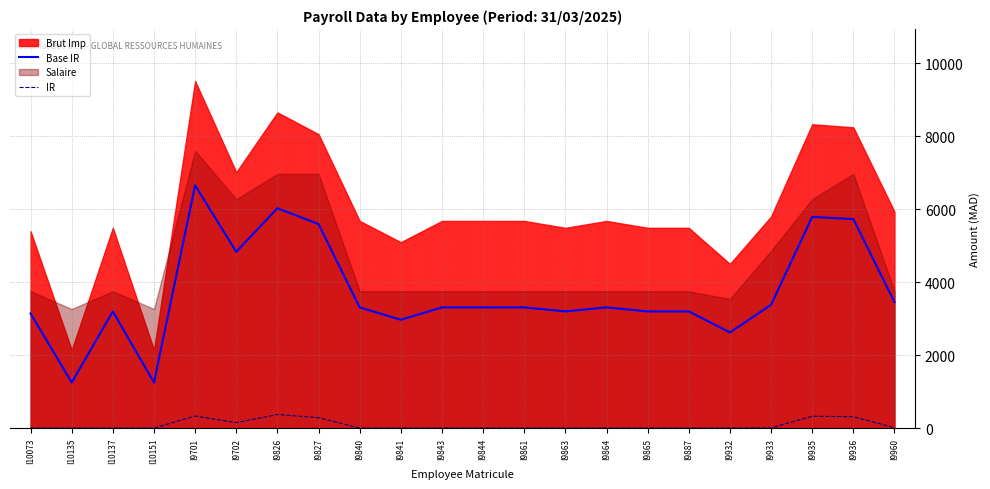

Rank the categories by Base IR value from lowest to highest.

I10135, I10151, I9932, I9841, I10073, I9863, I9865, I9887, I10137, I9861, I9864, I9840, I9843, I9844, I9933, I9960, I9702, I9827, I9936, I9935, I9826, I9701